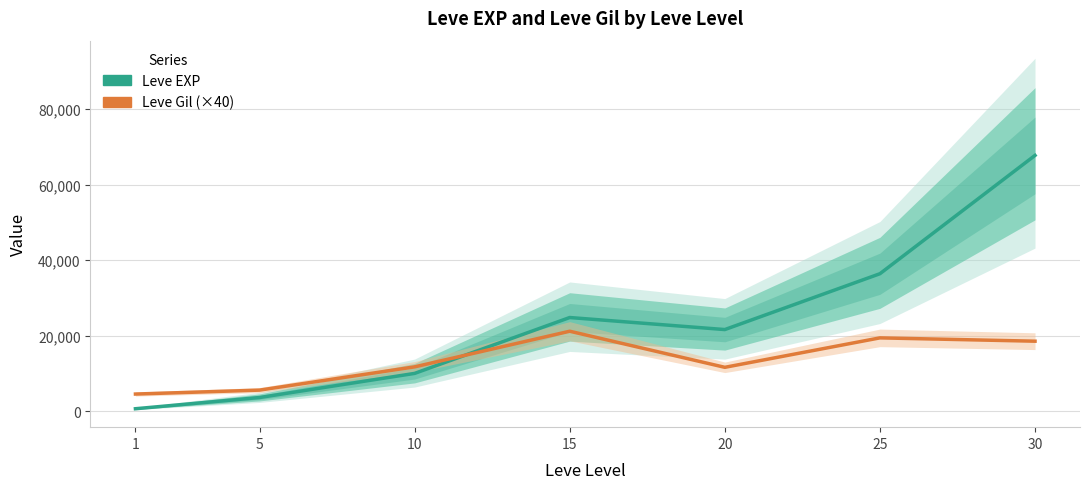

List the series in order of their overall mean, highest first.

Leve EXP, Leve Gil (×40)